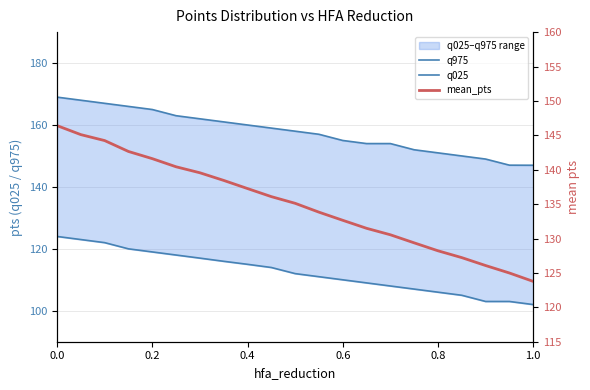

What is the value of the mean_pts point at the 11th from the left?

135.1